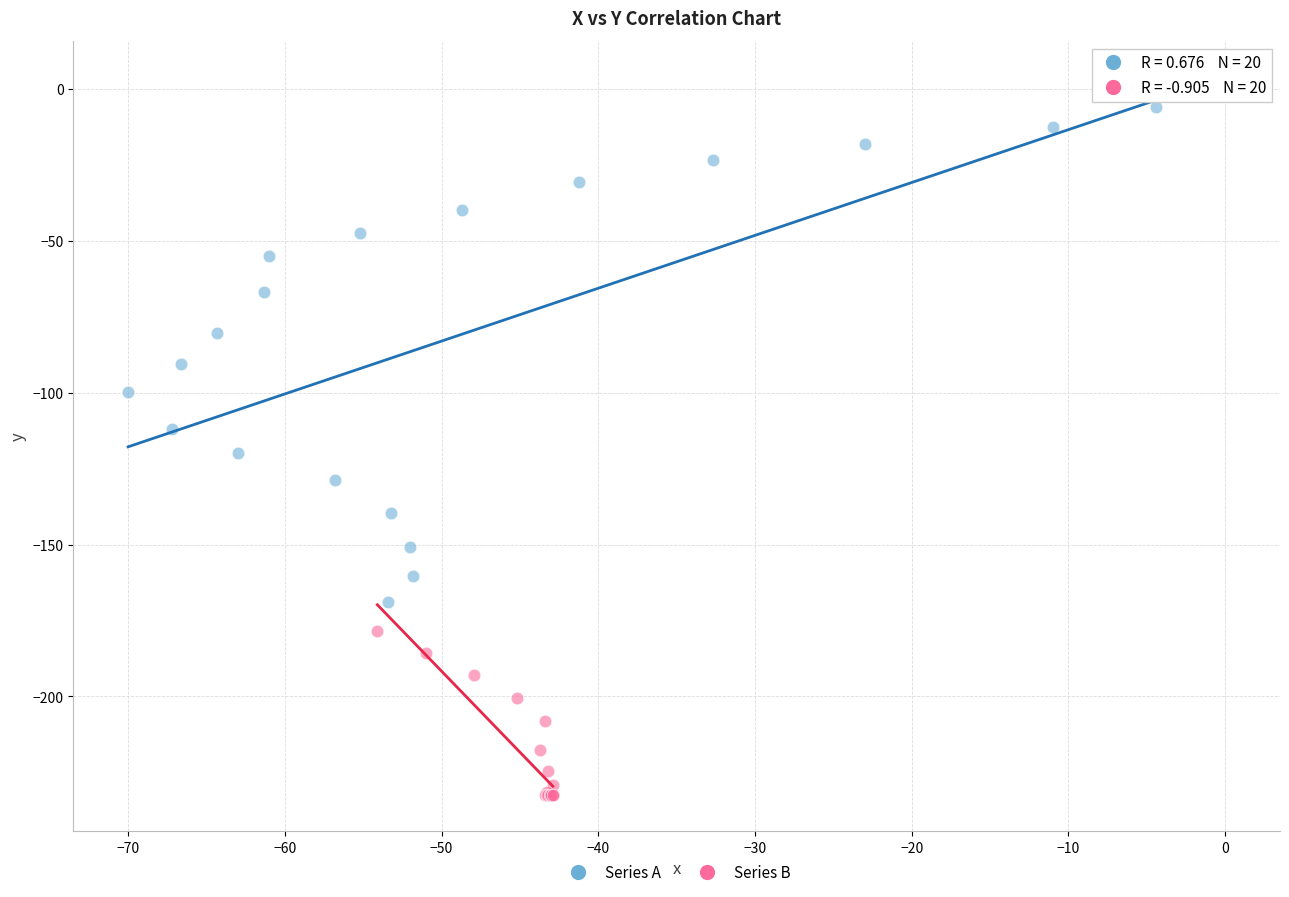

Which series reaches the maximum Y coordinate?

Series A